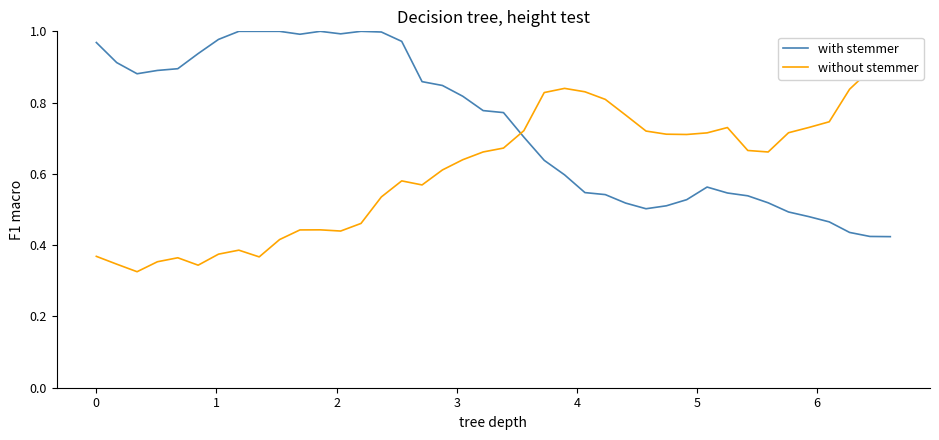

At which label is without stemmer closest to 0?

1